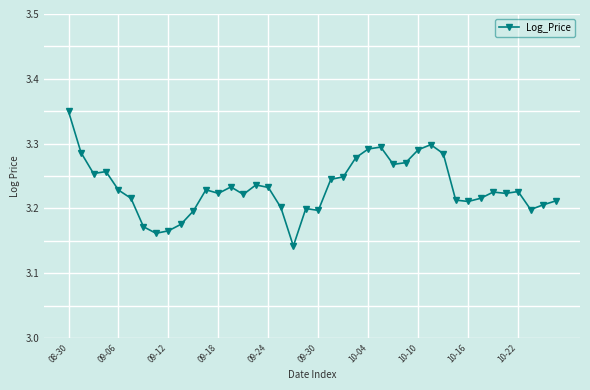

How many values are between 3 and 4?

40